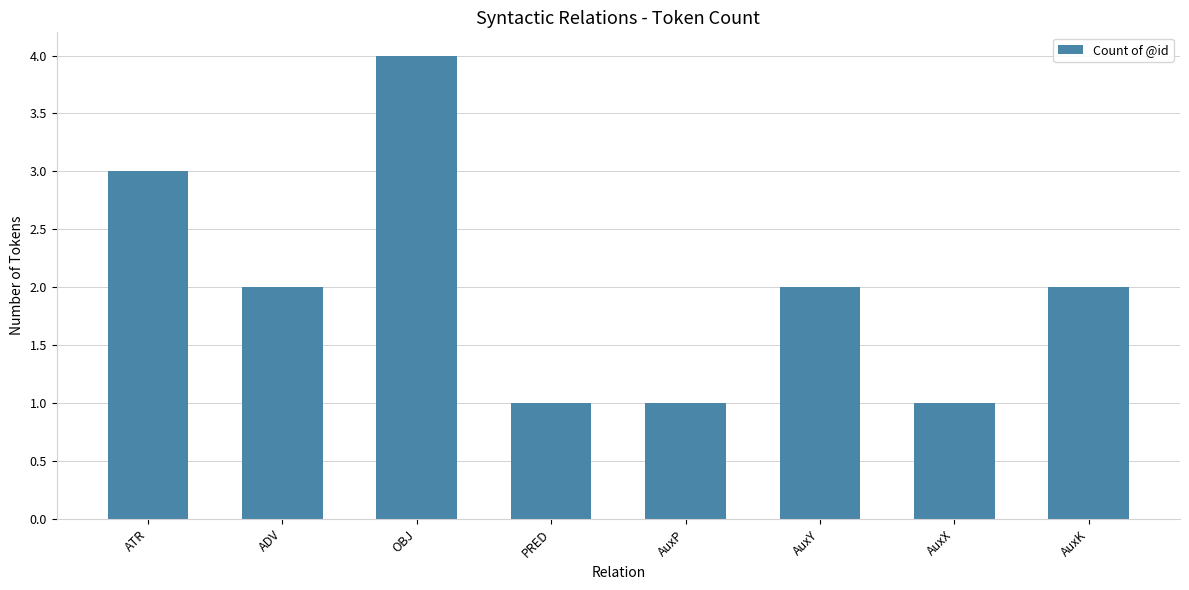

Reading left to right, what are all the values shown in this chart?

3	2	4	1	1	2	1	2